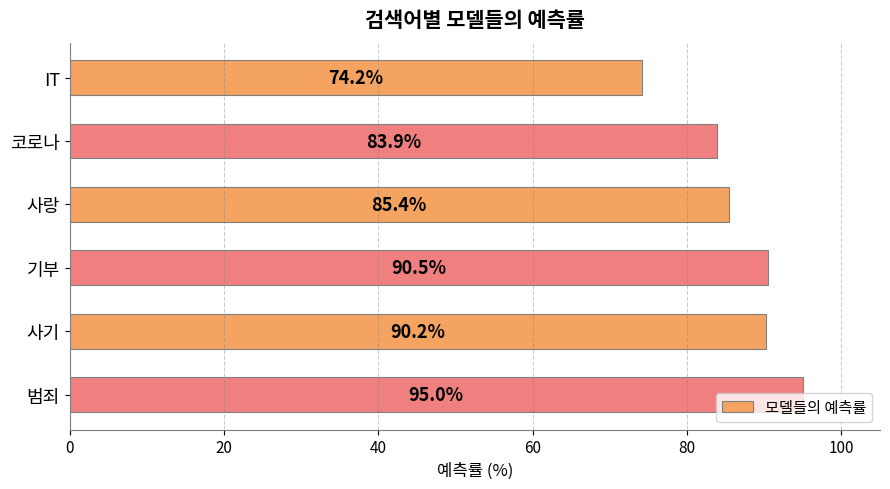

What is the value of the 1st bar from the top?

74.2